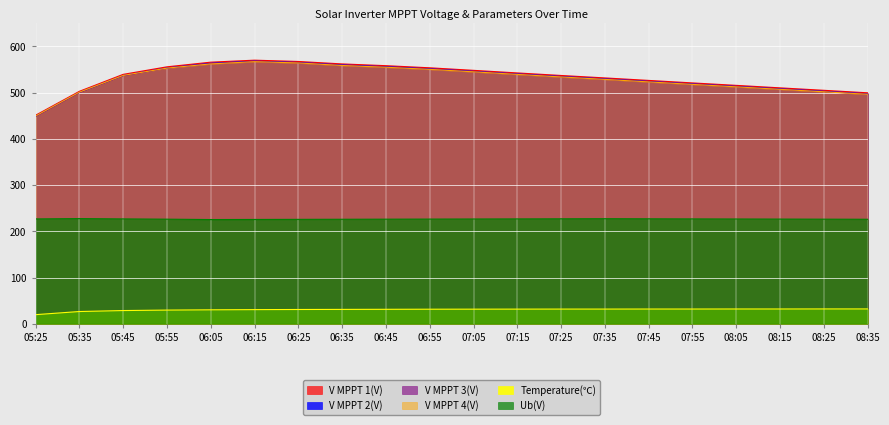

What are all the series names shown in the legend?

V MPPT 1(V), V MPPT 2(V), V MPPT 3(V), V MPPT 4(V), Temperature(℃), Ub(V)